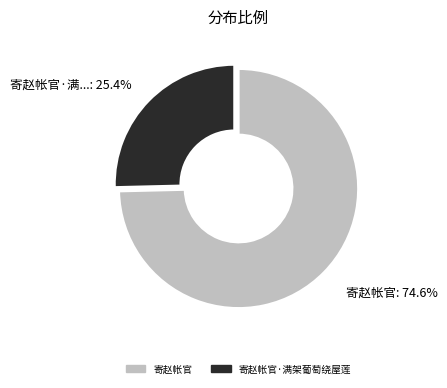

To the nearest percent, what is the average slice percentage?

50%